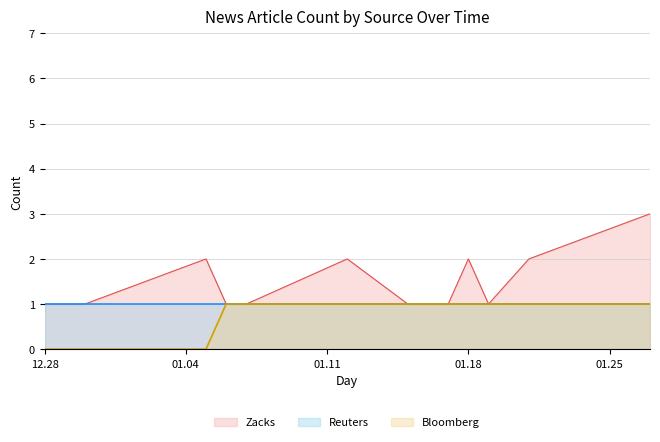

The Zacks series shows 1 at 2022-01-06. True or false?

True